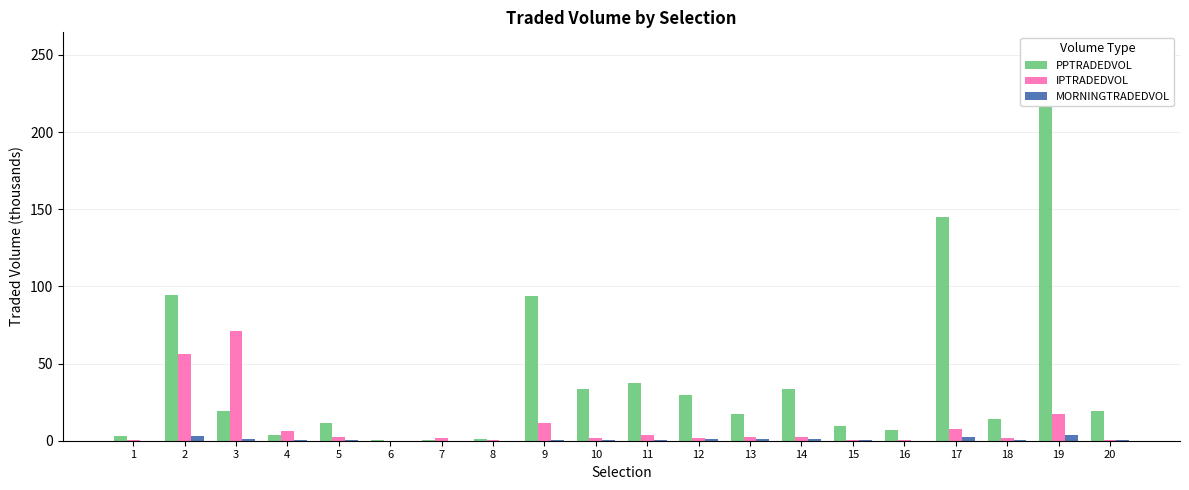

What is the sum of all IPTRADEDVOL values?

189.5